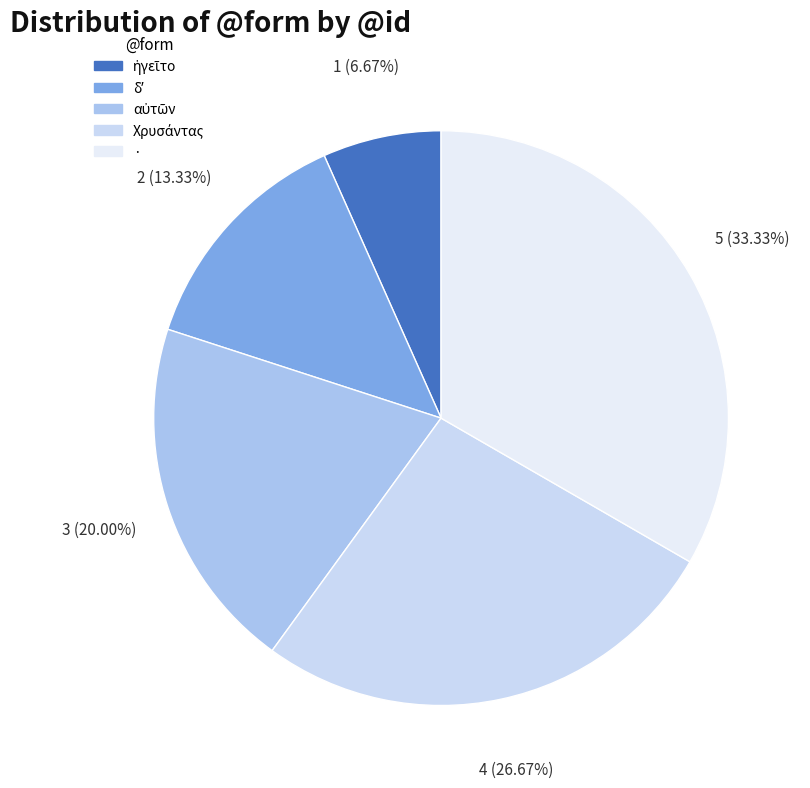

The δʼ slice represents 13% of the pie. True or false?

True